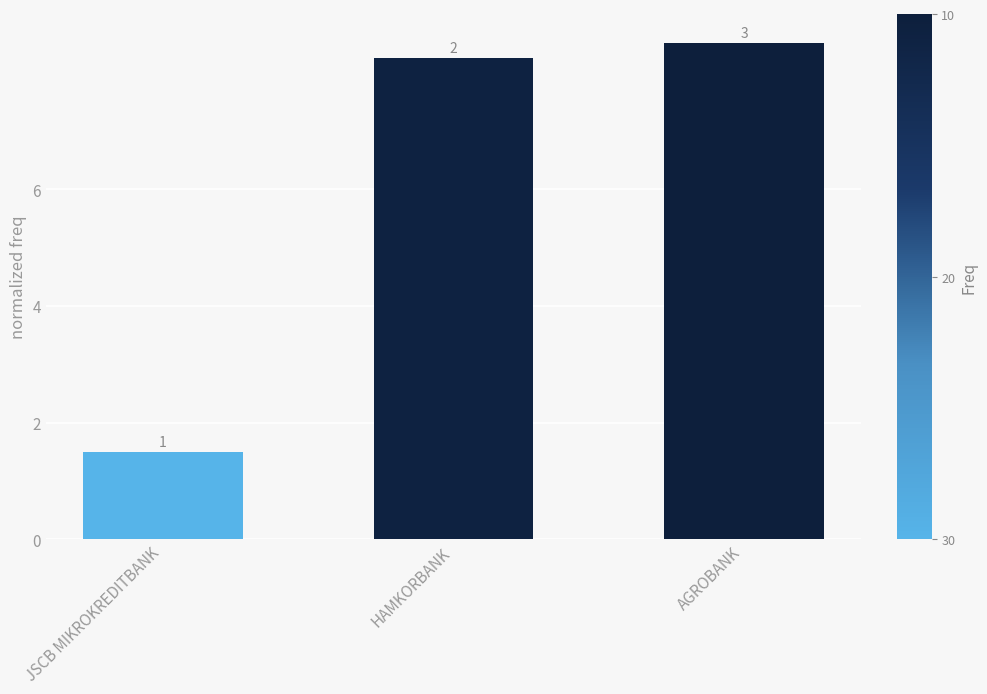

Reading left to right, list all the values displayed in this chart.

JSCB MIKROKREDITBANK=1.5	HAMKORBANK=8.2	AGROBANK=8.5